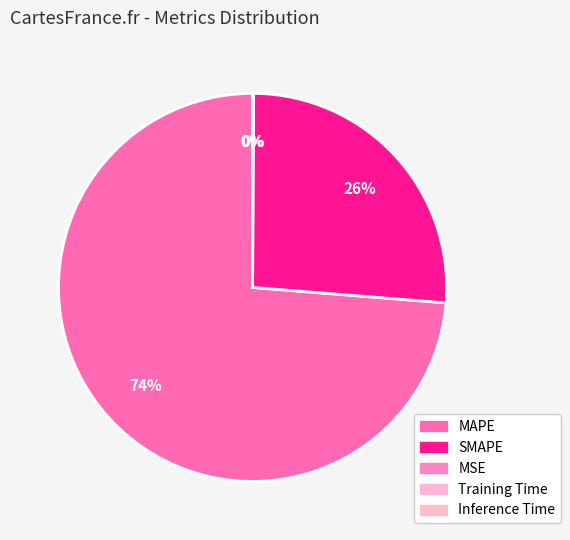

How many slices are in this pie chart?

5